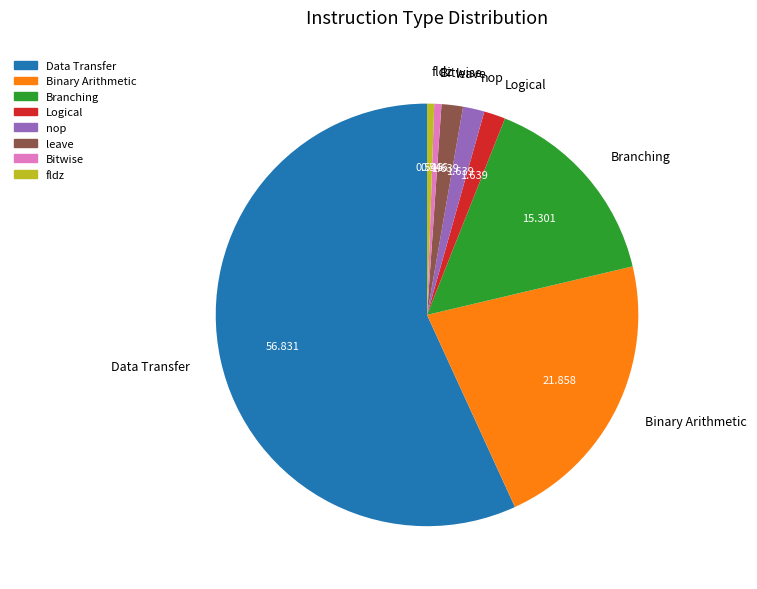

Which has a higher value, Logical or Branching?

Branching